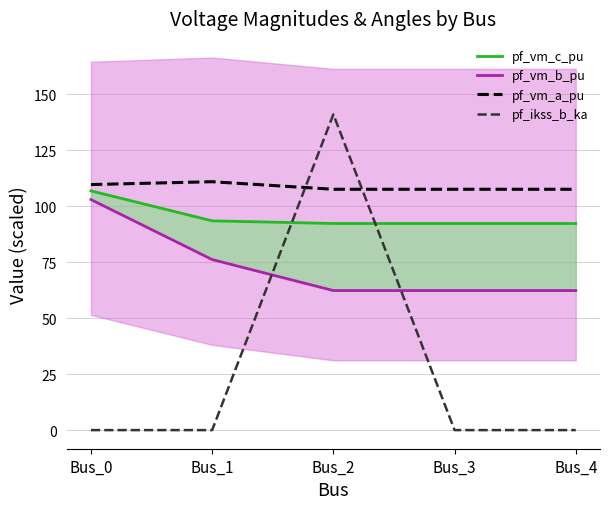

Is the value of pf_vm_c_pu at Bus_2 greater than the value of pf_vm_a_pu at Bus_3?

No